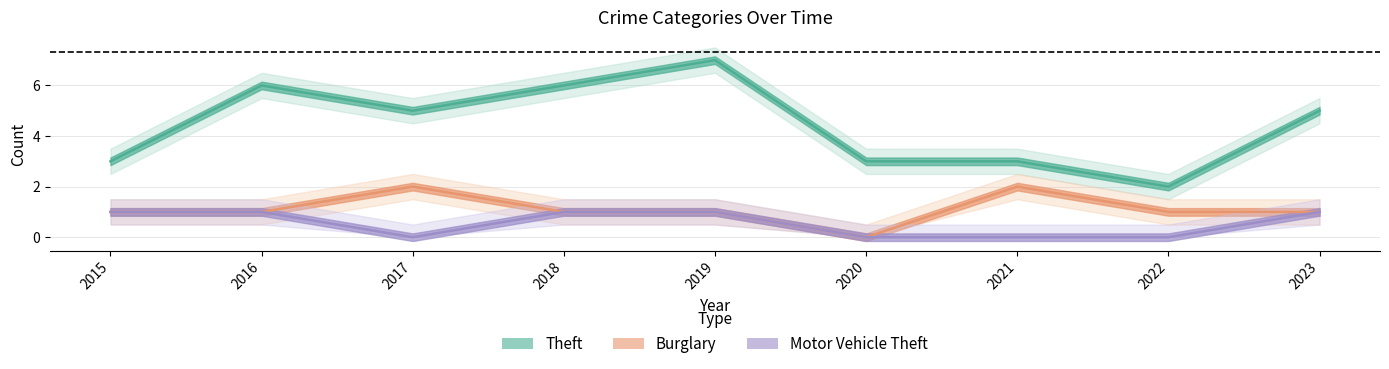

In Theft, how many points are lower than both neighbors (excluding endpoints)?

2